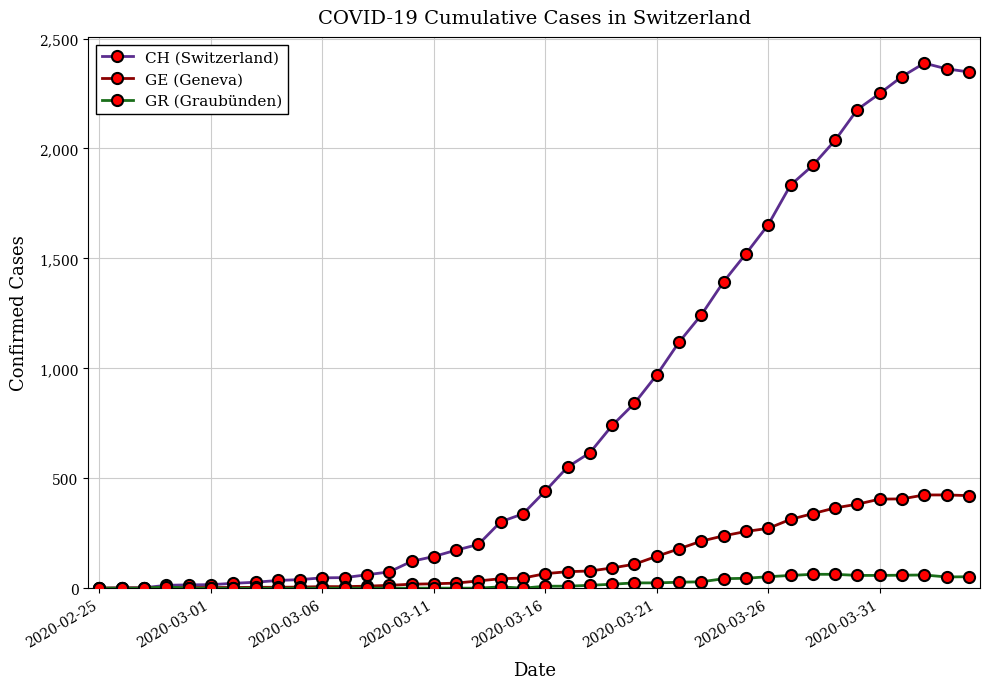

At how many categories does at least one series exceed 1491?

11